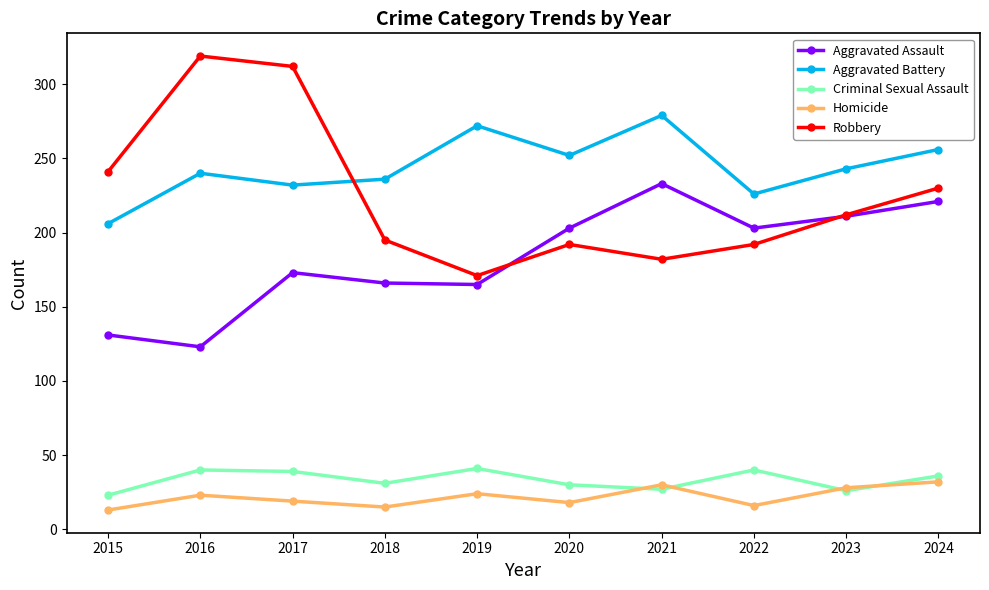

Which series has the widest spread of values?

Robbery